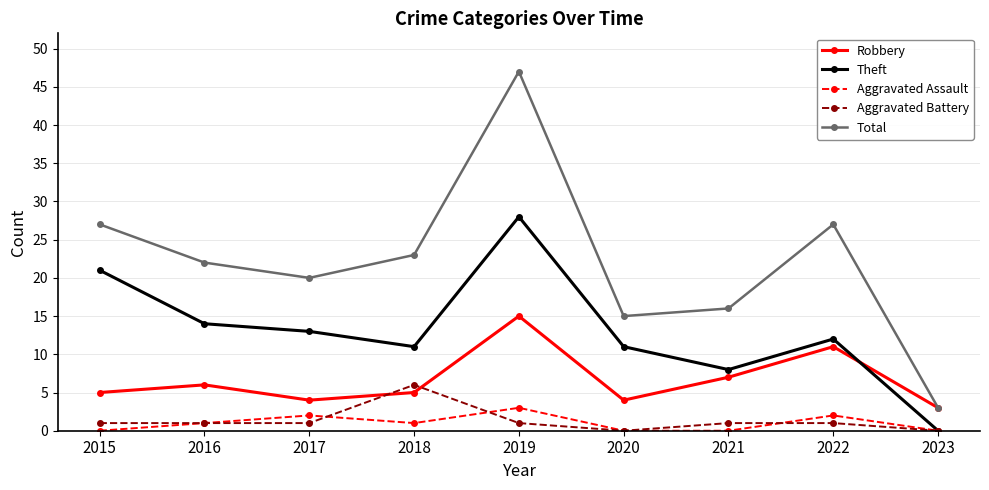

Which series changed the most between 2015 and 2017?

Theft